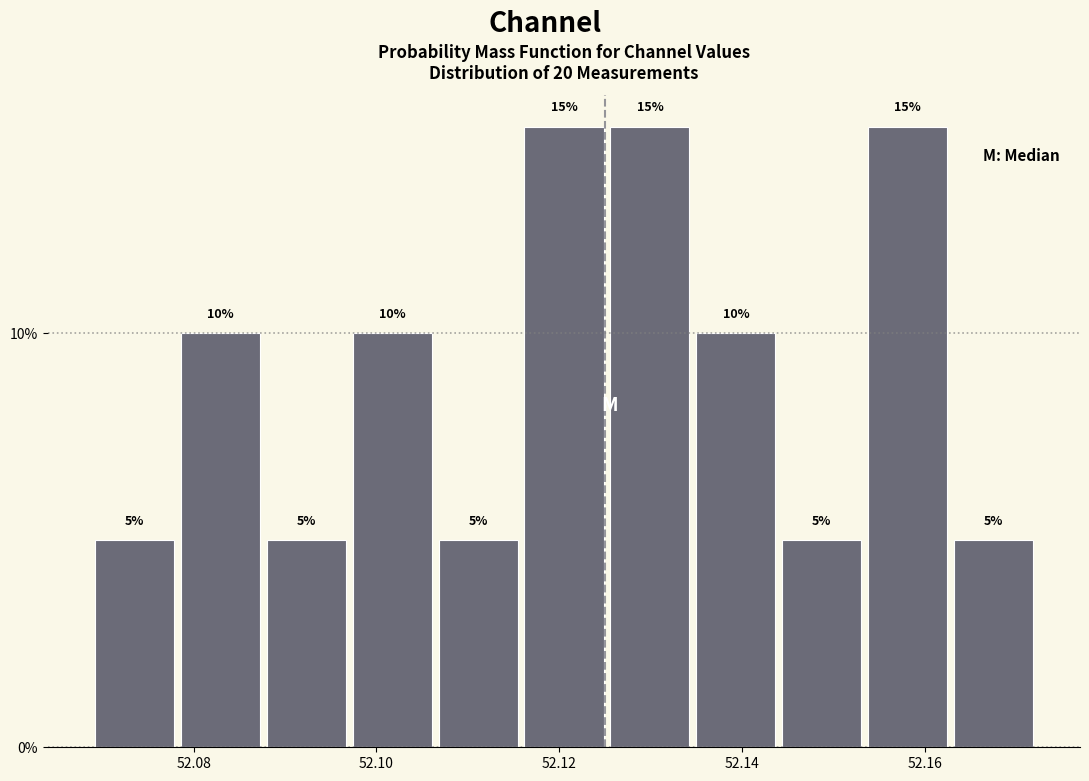

Reading left to right, transcribe this chart: for each bar, give the range it covers on the x-axis and its height. The bar edges are not printed on the chart, so give them approximately, as read against the axis.

52.068 to 52.078: 5
52.078 to 52.088: 10
52.088 to 52.098: 5
52.098 to 52.106: 10
52.106 to 52.116: 5
52.116 to 52.126: 15
52.126 to 52.134: 15
52.134 to 52.144: 10
52.144 to 52.154: 5
52.154 to 52.162: 15
52.162 to 52.172: 5